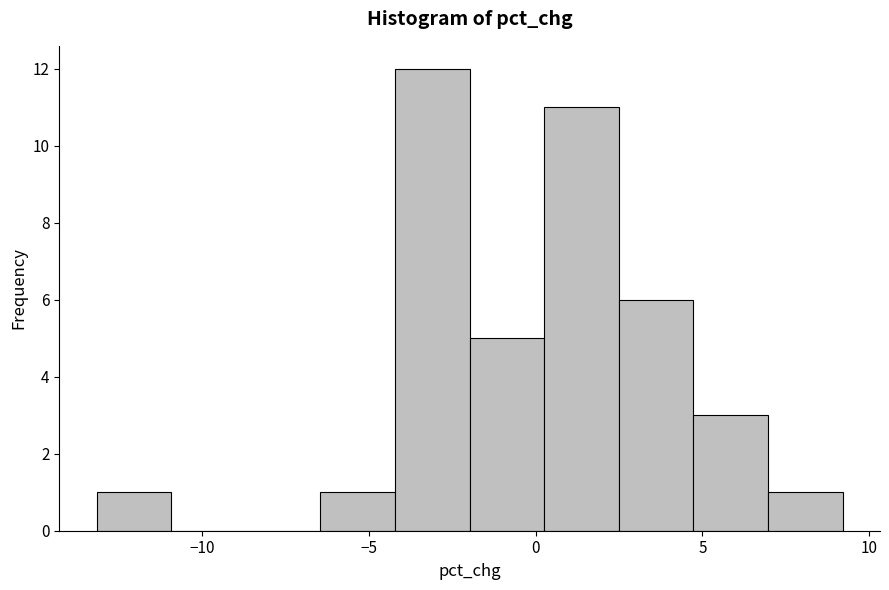

Reading left to right, list every bar in this chart as the range it spans on the x-axis followed by its height. Neither the bar edges nor the heights are printed on the chart, so give them approximately, as read against the axes.

-13.0 to -11.0: 1
-11.0 to -8.5: 0
-8.5 to -6.5: 0
-6.5 to -4.0: 1
-4.0 to -2.0: 12
-2.0 to 0.5: 5
0.5 to 2.5: 11
2.5 to 4.5: 6
4.5 to 7.0: 3
7.0 to 9.0: 1